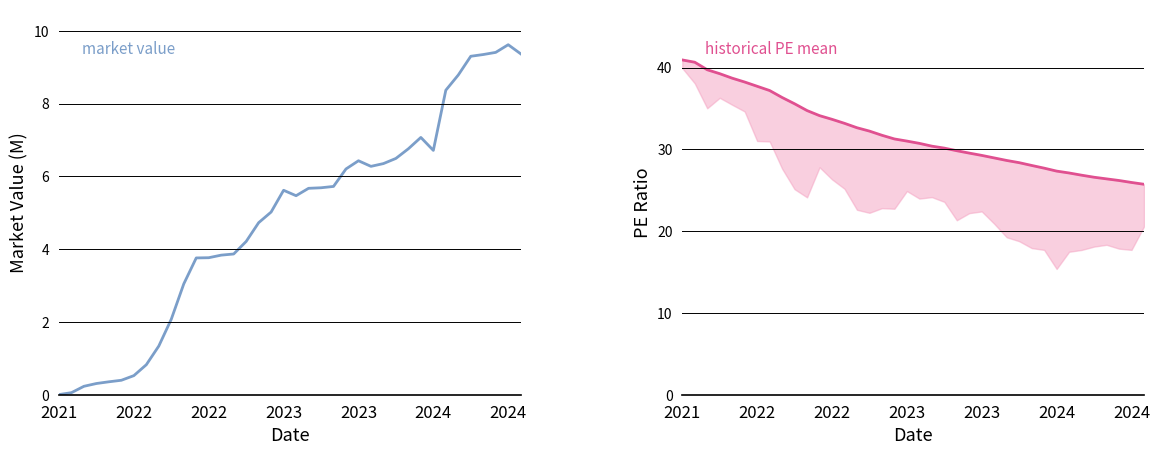

List the series in order of their peak value, highest first.

historical PE mean, market value